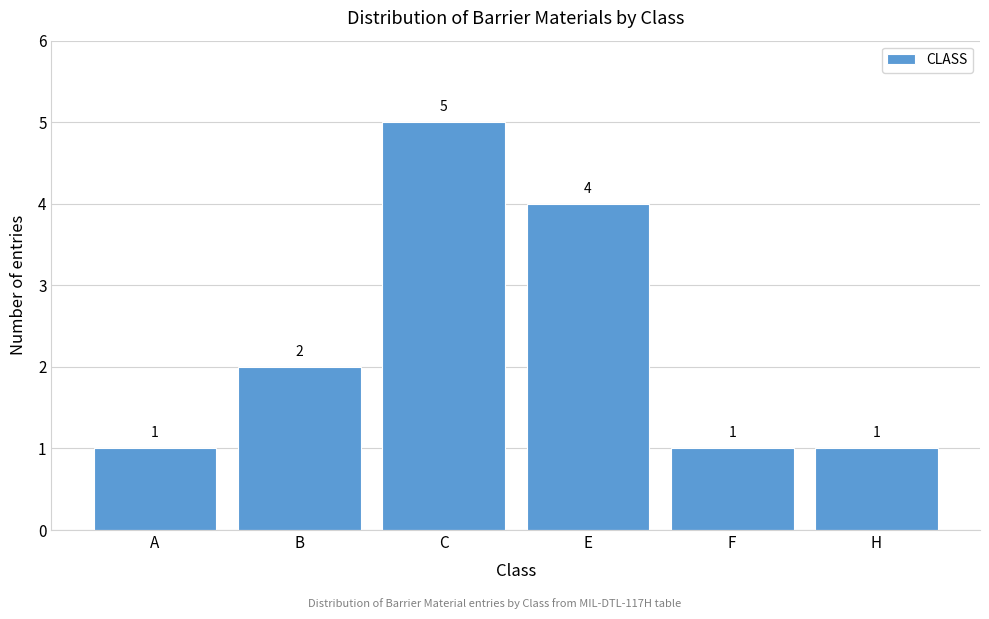

Reading left to right, list all the values displayed in this chart.

A=1	B=2	C=5	E=4	F=1	H=1